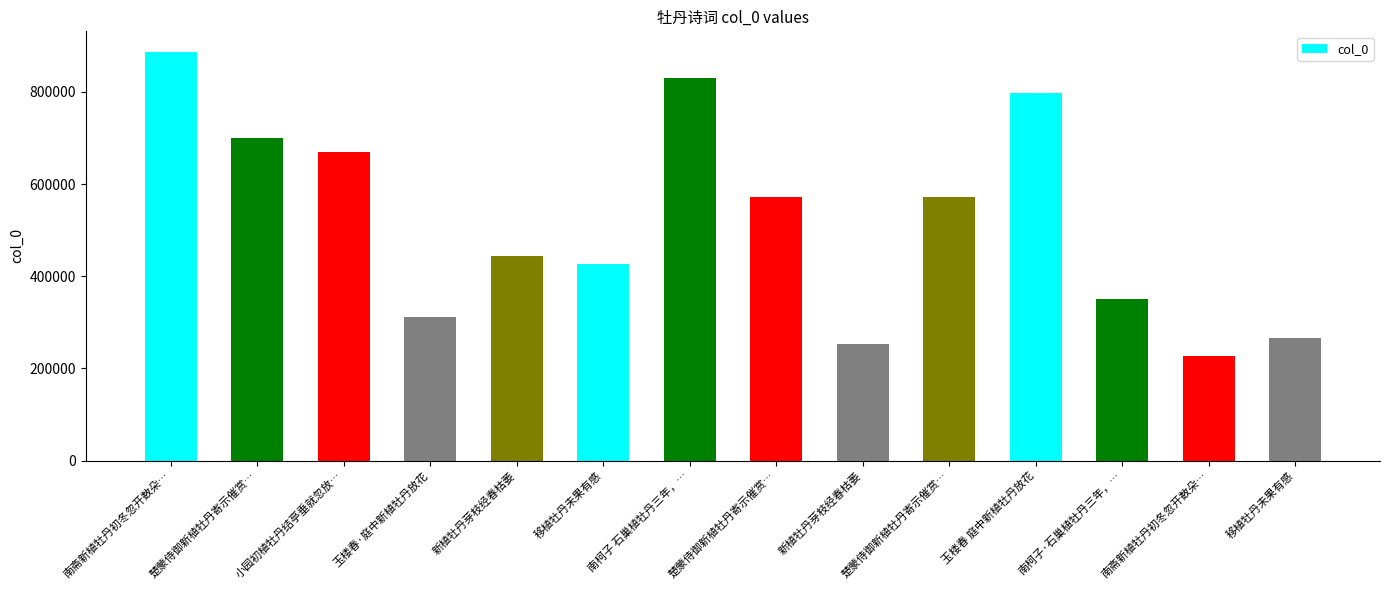

What is the change in value from 楚蒙侍御新植牡丹寄示催赏… to 南柯子·石巢植牡丹三年，…?

-220621